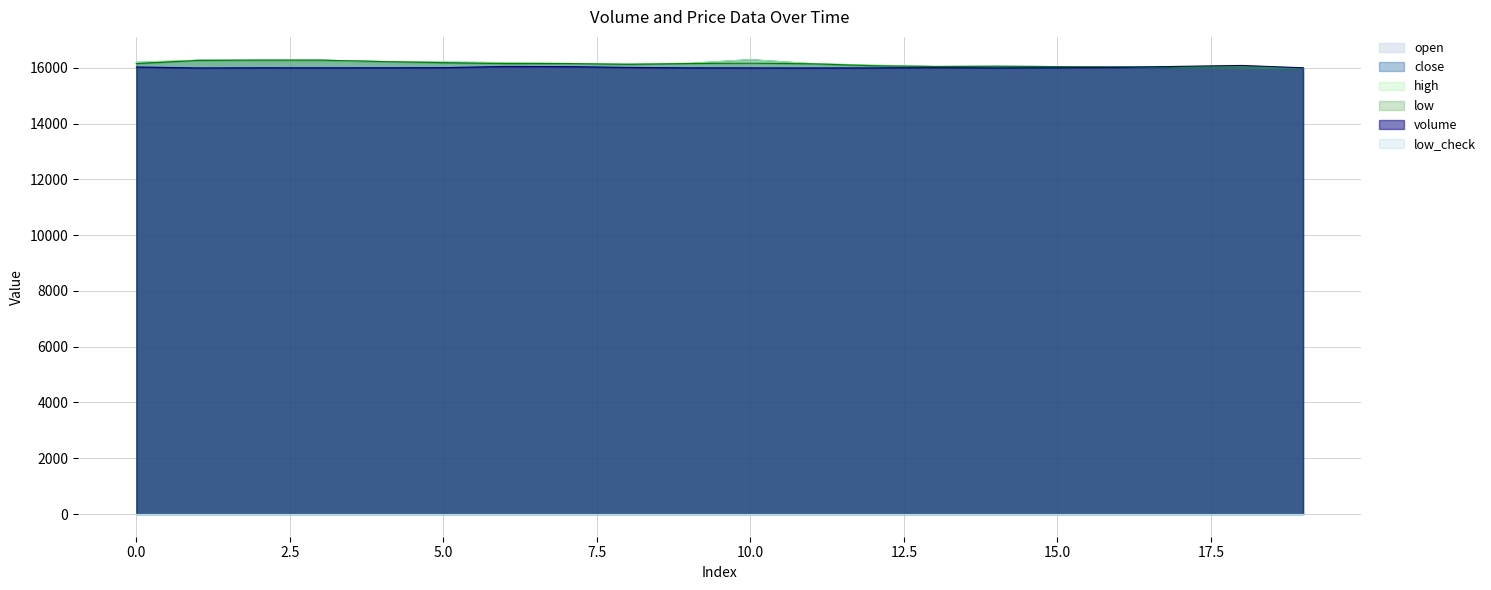

How many data points does each series have?

20